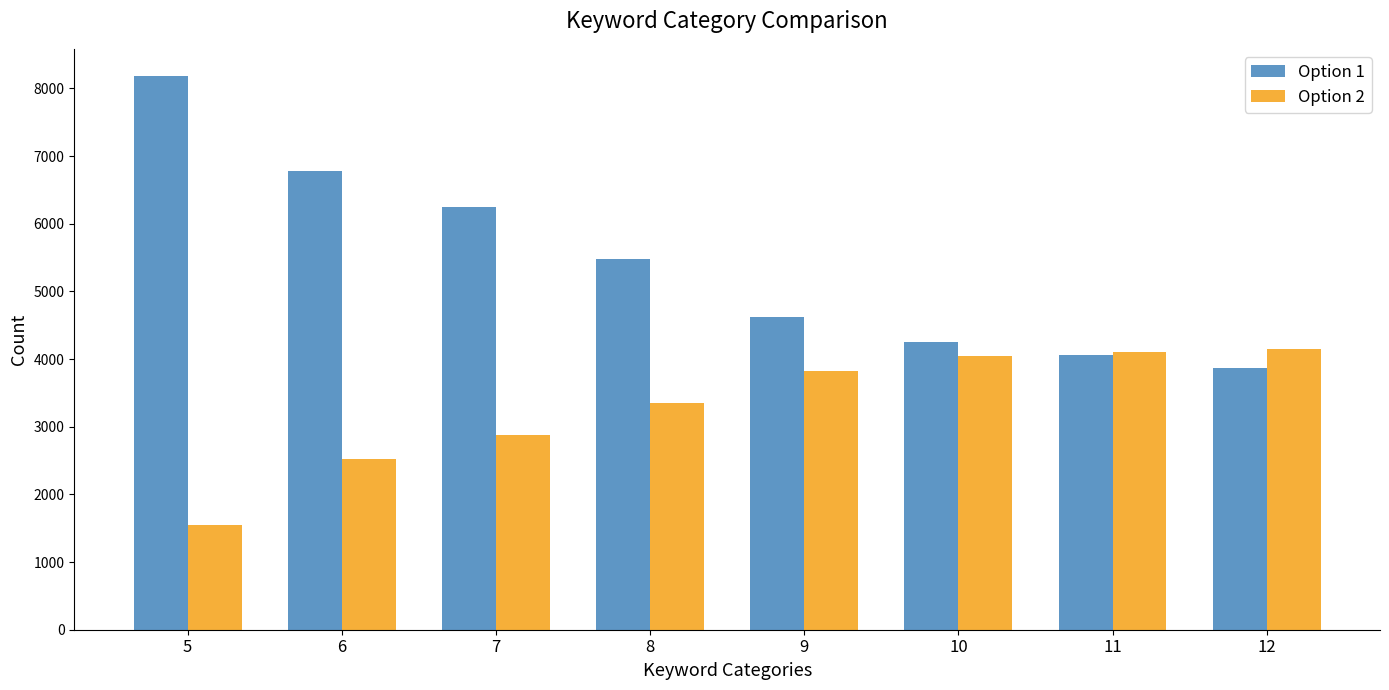

What is the difference between the highest and lowest values at 8?

2131.4